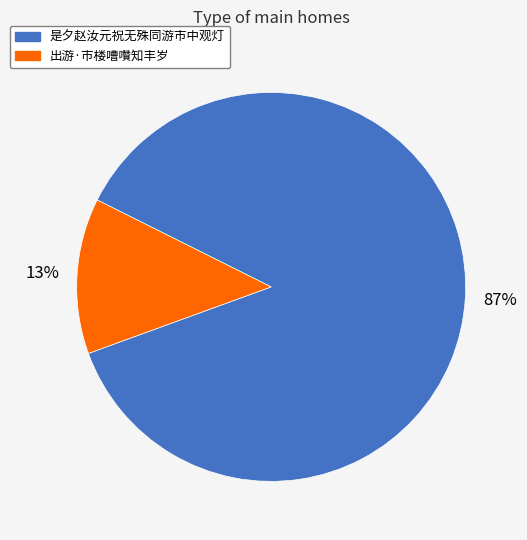

To the nearest percent, what portion does 是夕赵汝元祝无殊同游市中观灯 represent?

87%